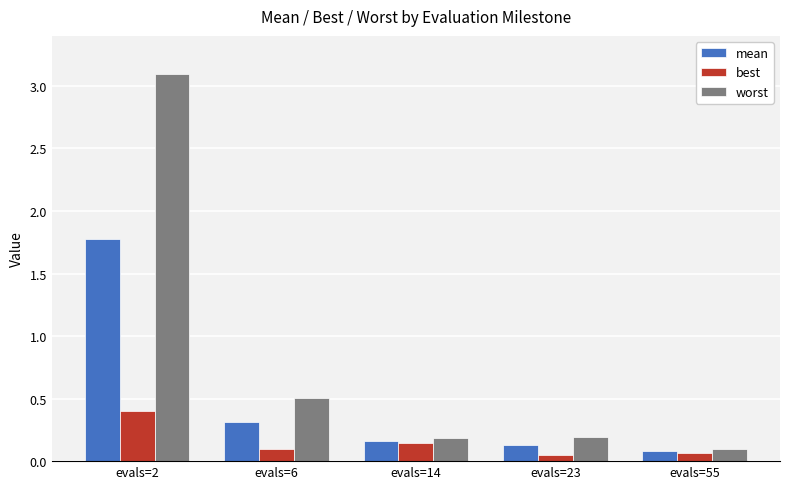

Which series has the largest total across all categories?

worst